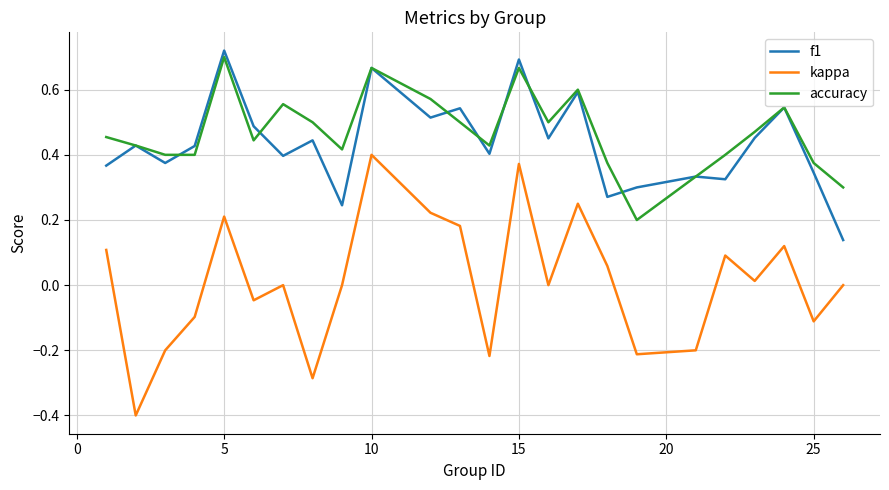

Which series has the largest range (max minus min)?

kappa